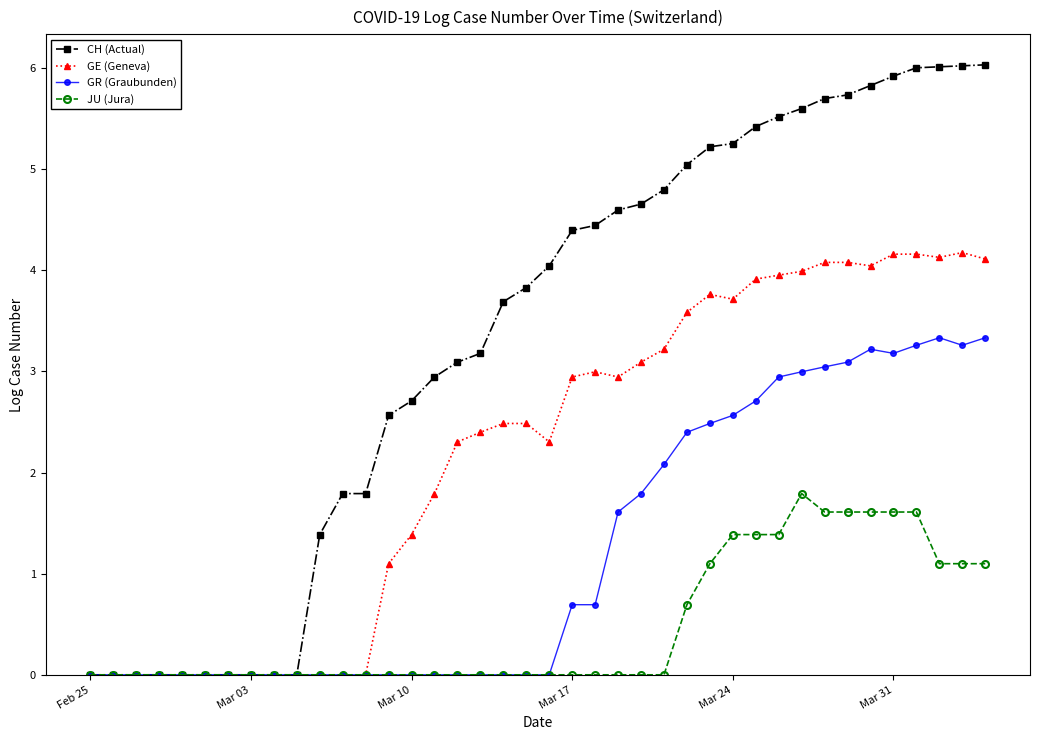

Which series has the largest range (max minus min)?

CH (Actual)